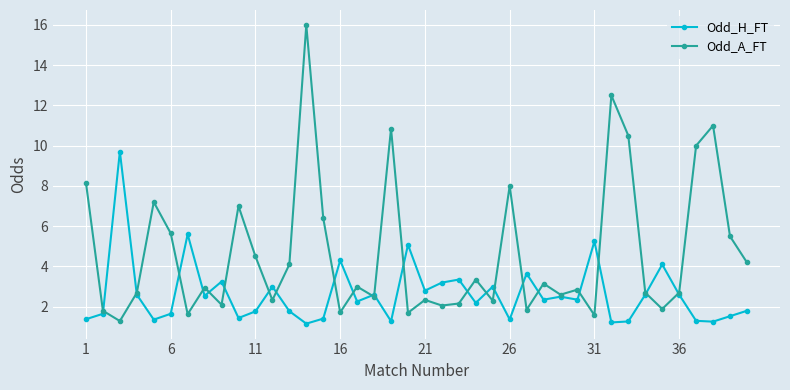

What is the minimum value for Odd_H_FT?

1.2